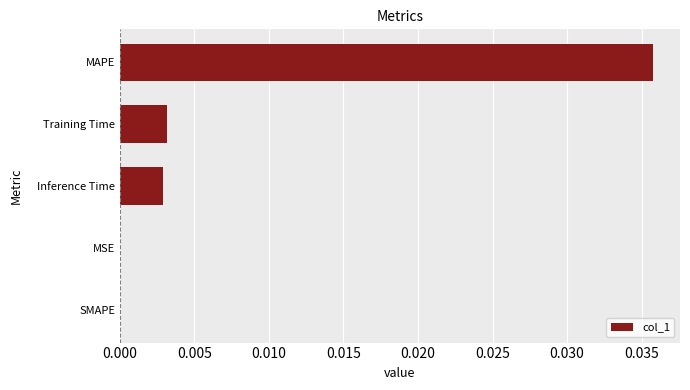

Which label corresponds to the largest value in the chart?

MAPE